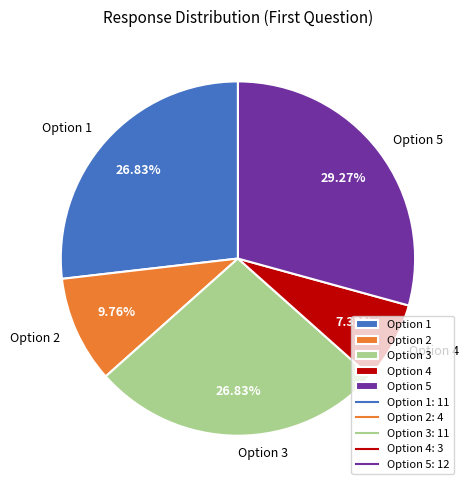

Which category has the smallest portion of the pie?

Option 4